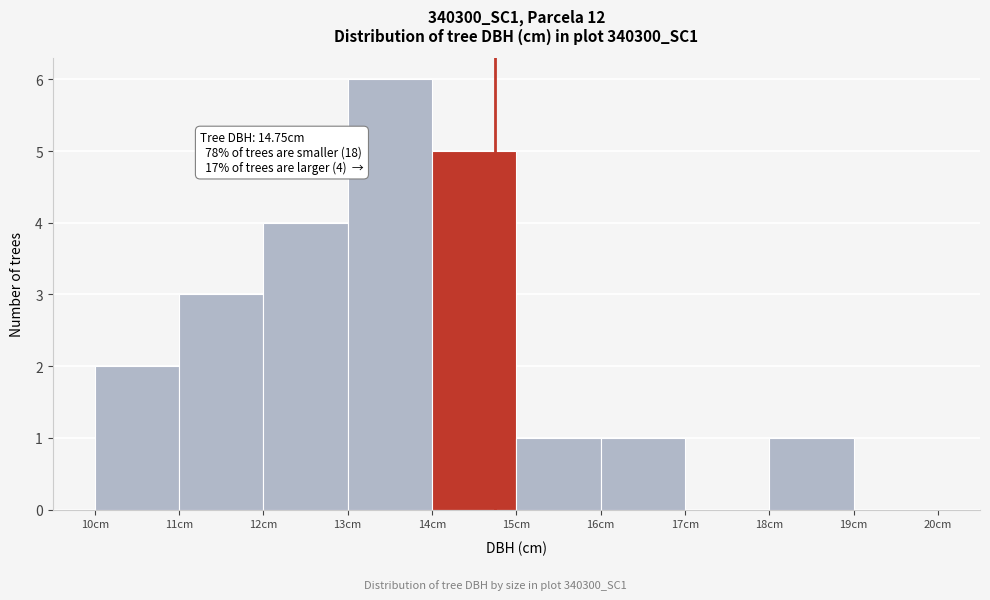

Over which range of the x-axis is the bar tallest?

13 to 14